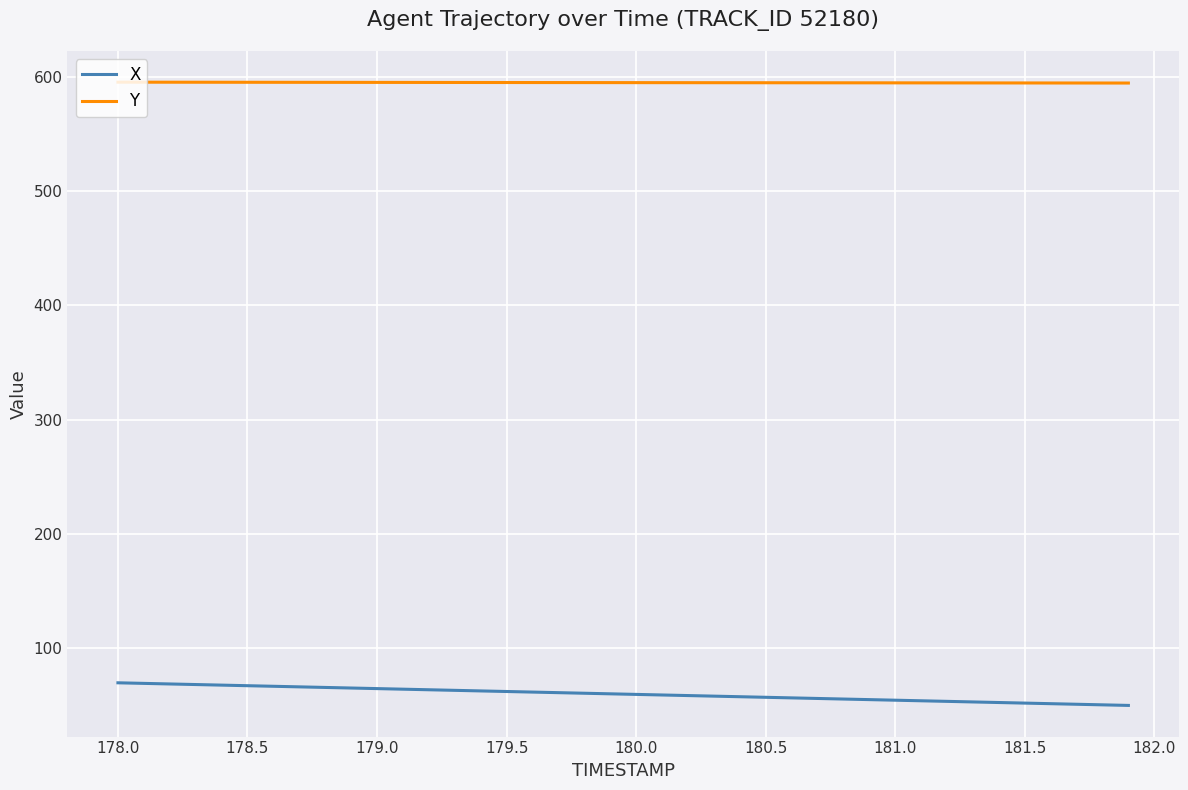

Which series has the largest total across all categories?

Y